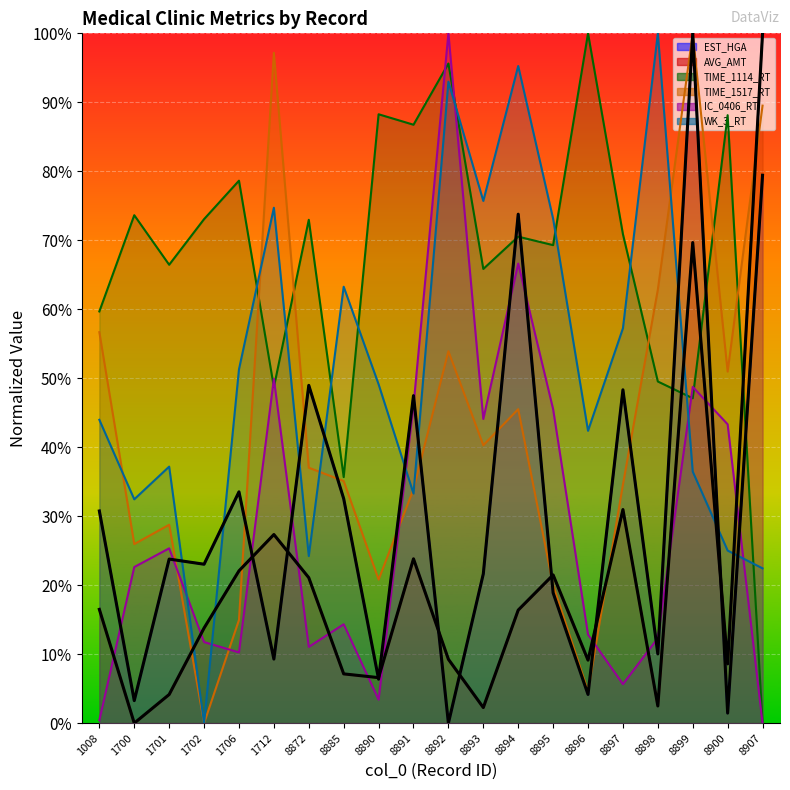

Is the value of AVG_AMT at 8898 greater than the value of TIME_1517_RT at 8899?

No